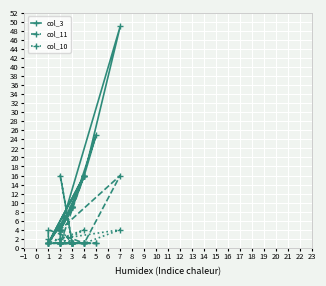

Reading right to left, extract all data points from this chart.

col_3: 16	9	4	16	1	9	4	9	4	4	9	1	1	16	9	25	16	49	4	4	9	9	4
col_11: 1	1	1	16	1	1	16	1	1	1	1	1	4	1	1	1	1	16	4	1	1	1	1
col_10: 1	1	1	4	1	1	4	1	1	1	1	1	2	1	1	1	1	4	2	1	1	1	1